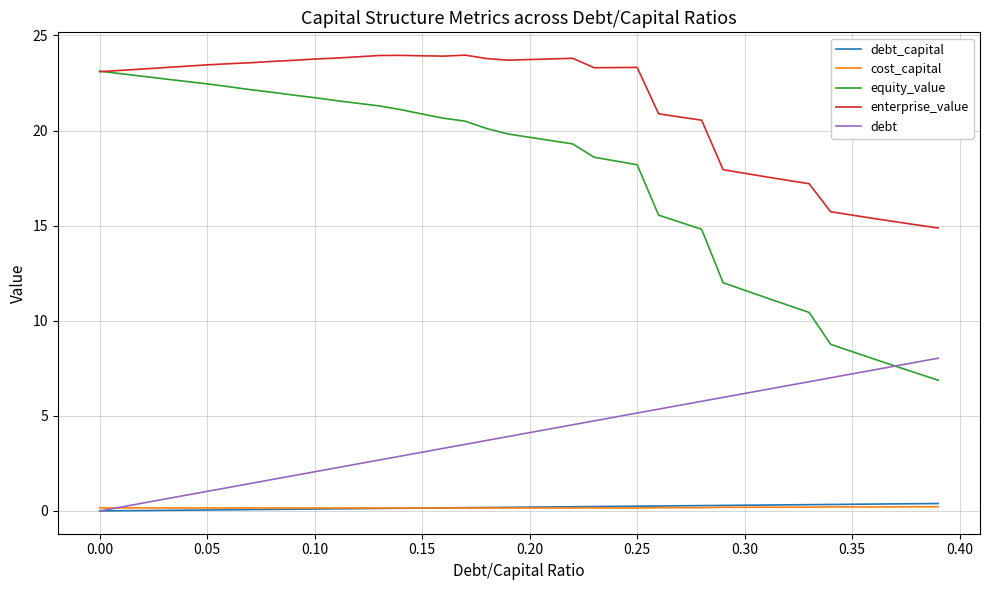

Which series has the largest total across all categories?

enterprise_value